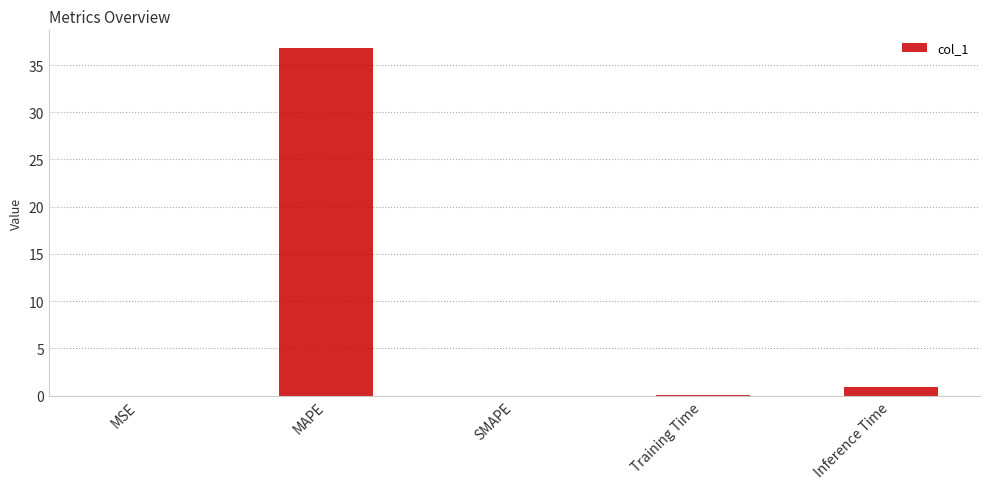

Count the number of categories in the chart.

5